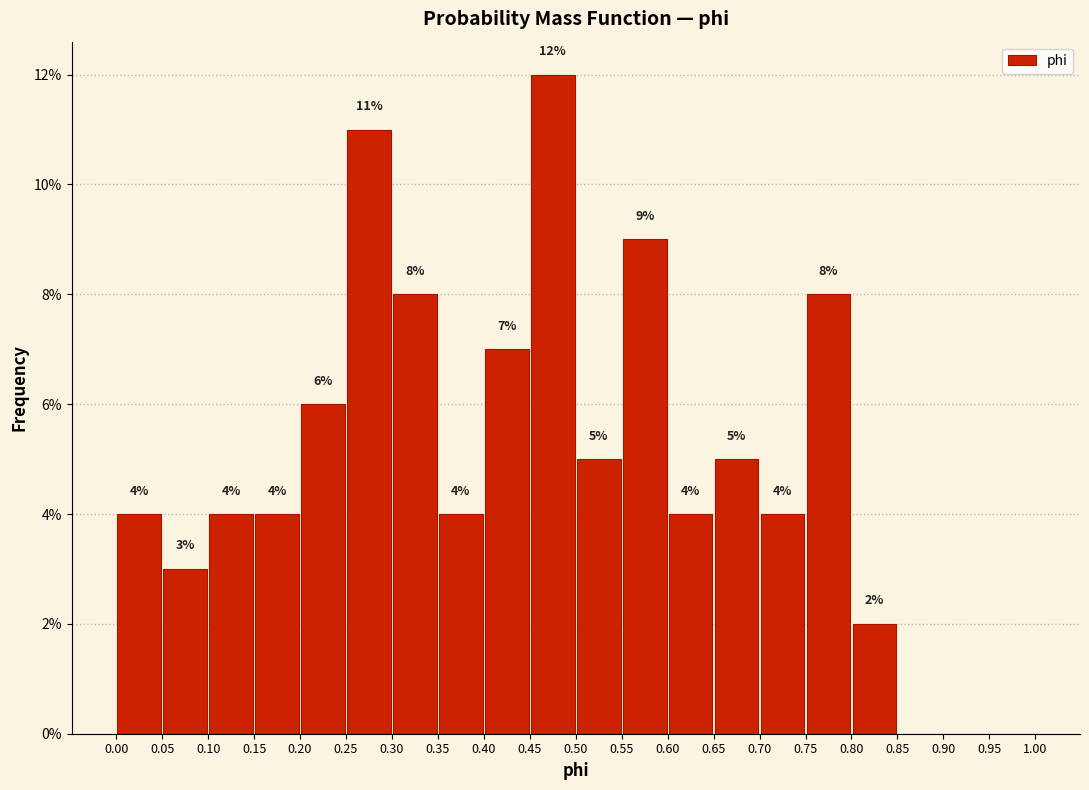

Over which range of the x-axis is the bar tallest?

0.45 to 0.50